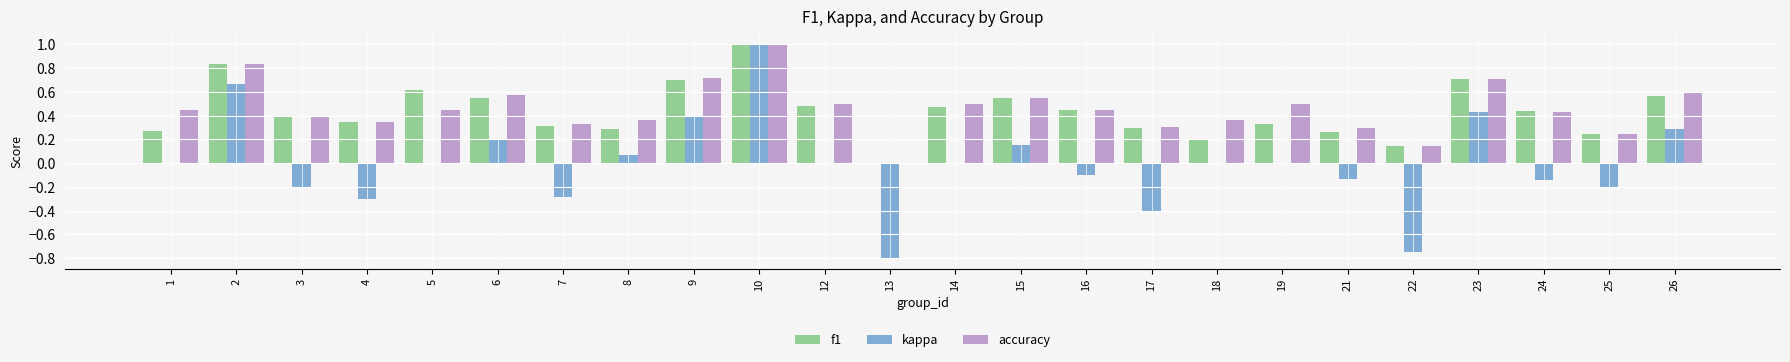

Which series has the largest total across all categories?

accuracy